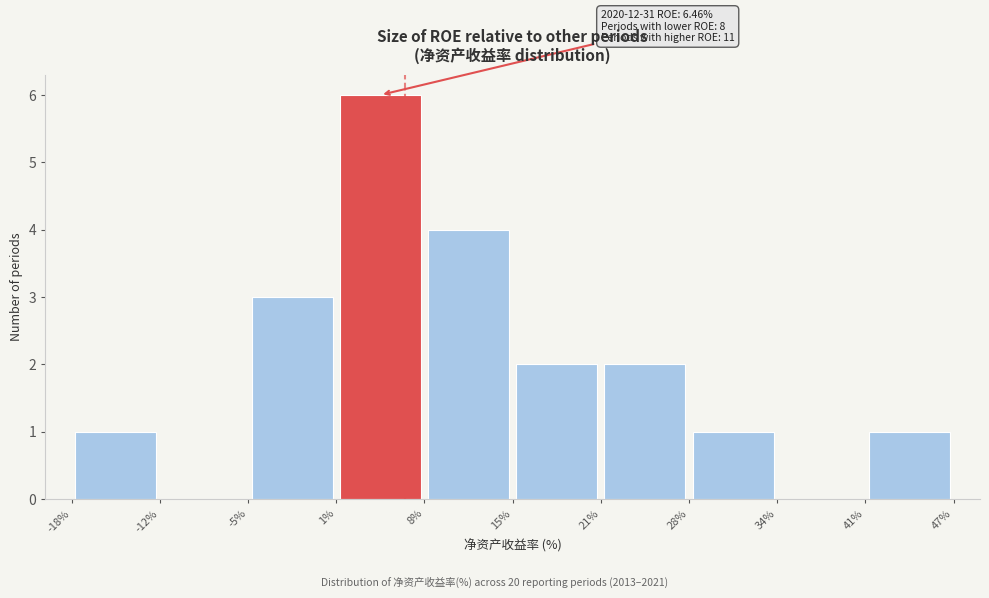

Which range on the x-axis has the tallest bar?

1% to 8%